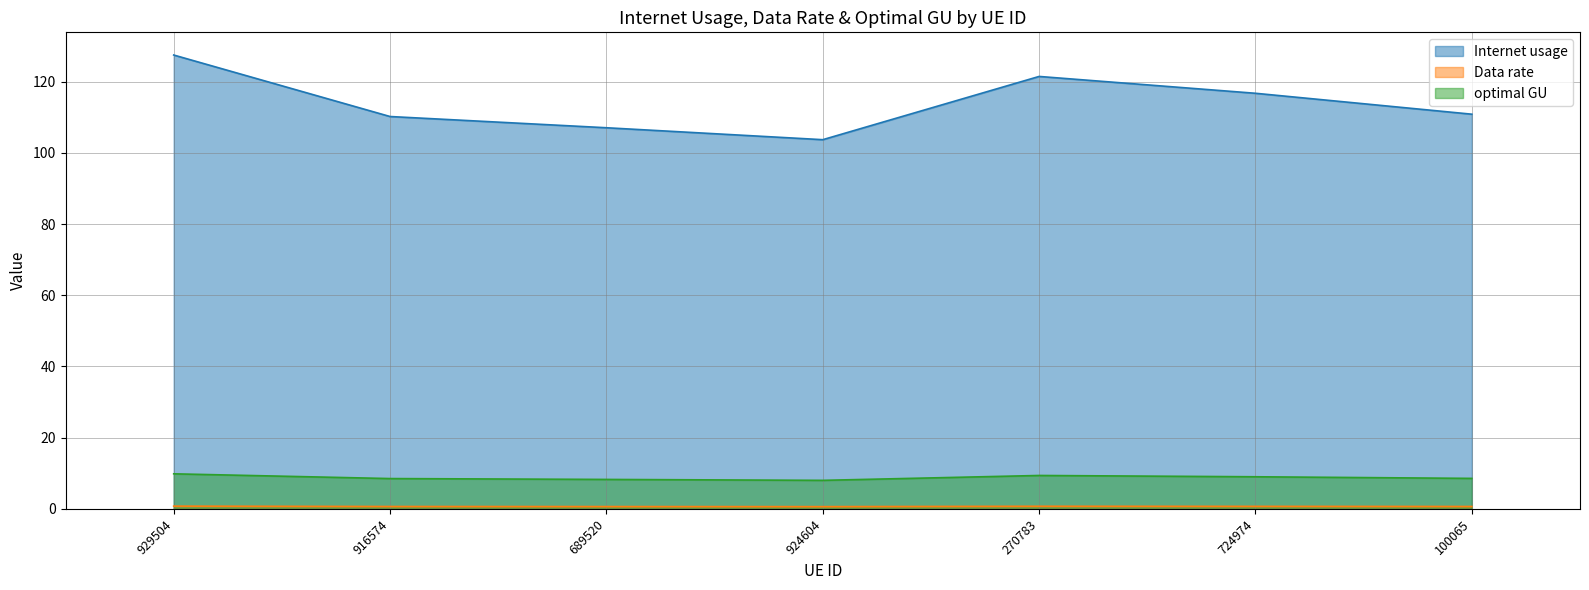

Reading left to right, extract all data points from this chart.

Internet usage: 929504=127.5	916574=110.2	689520=107.1	924604=103.7	270783=121.5	724974=116.8	100065=110.9
Data rate: 929504=0.8	916574=0.7	689520=0.6	924604=0.6	270783=0.7	724974=0.7	100065=0.7
optimal GU: 929504=9.8	916574=8.5	689520=8.3	924604=8.0	270783=9.4	724974=9.0	100065=8.6